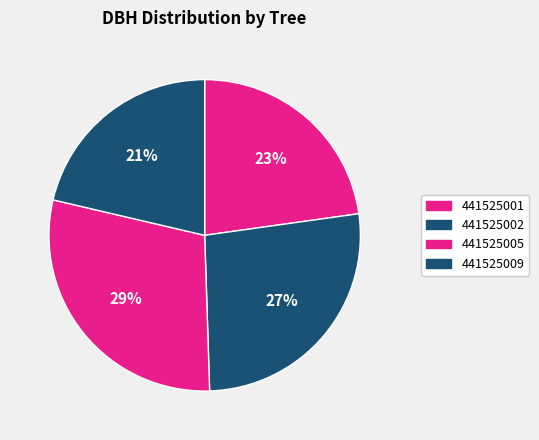

Does 441525001 account for over 50% of the chart?

No